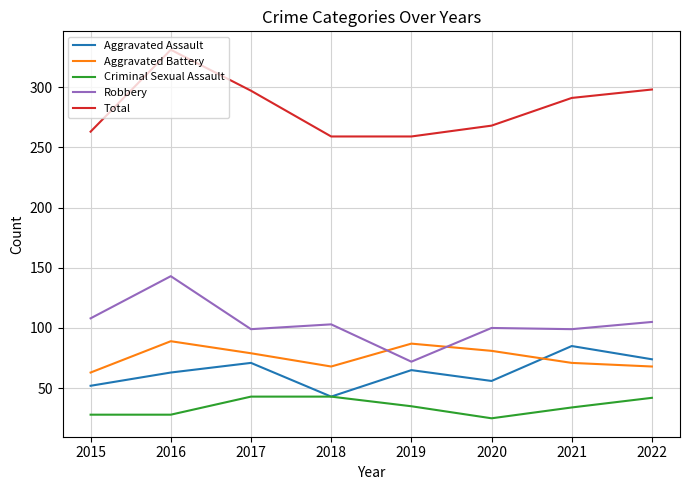

At which category does Aggravated Battery reach its first local peak?

2016